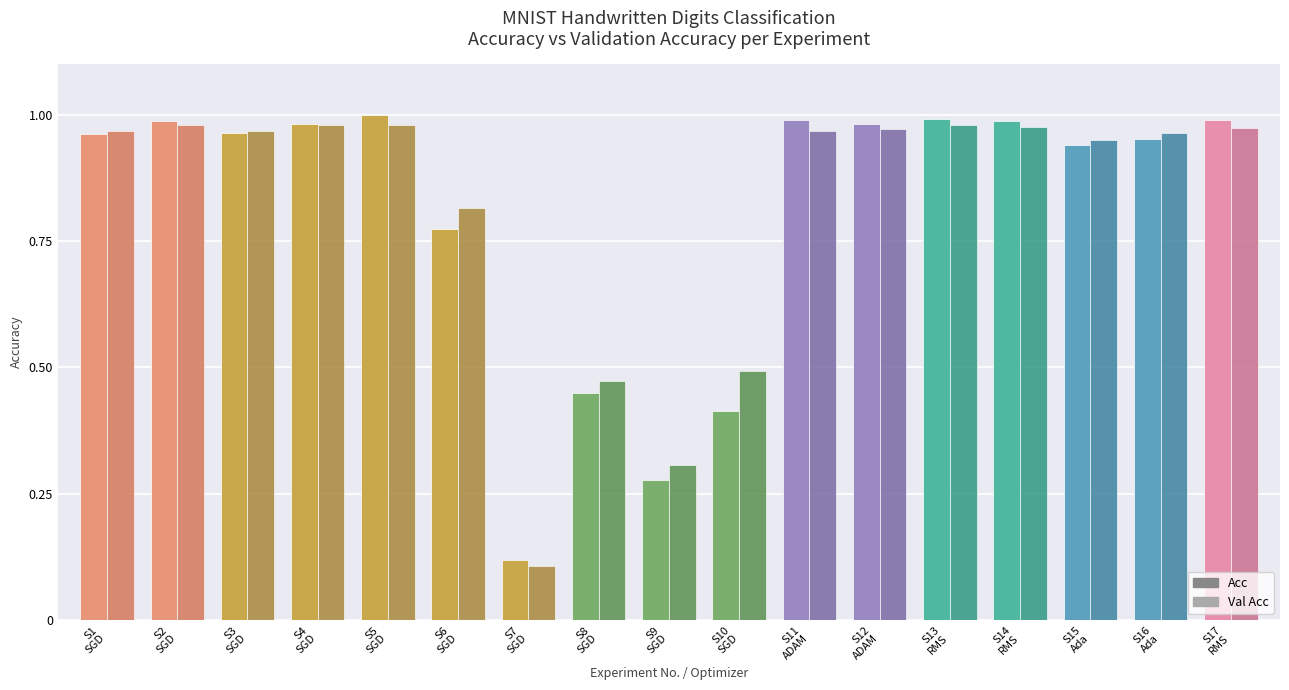

What is the total value across all series at S12
ADAM?

2.0